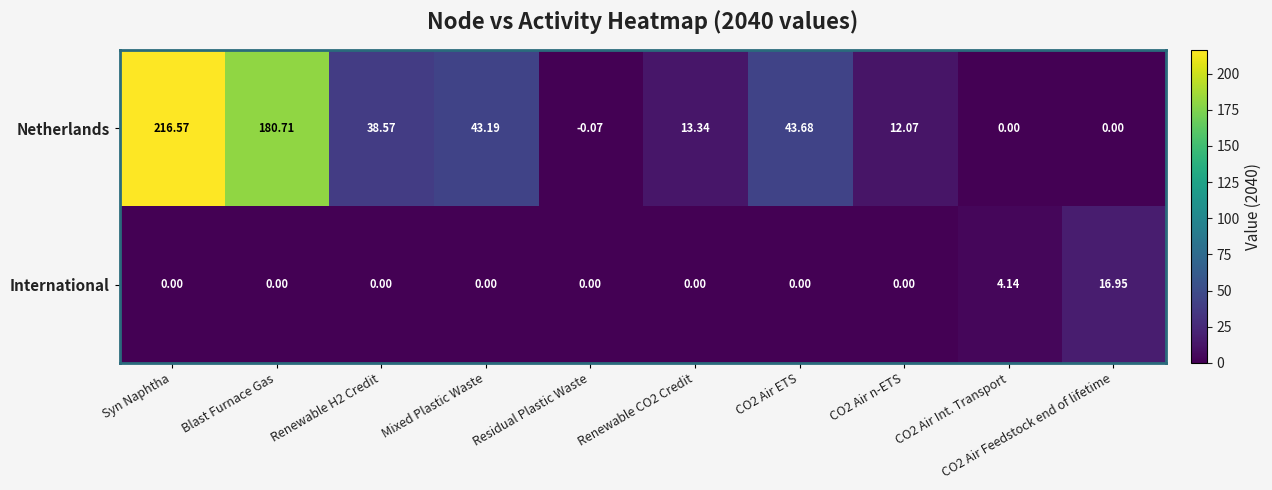

Which series changed the most between Syn Naphtha and CO2 Air n-ETS?

Netherlands